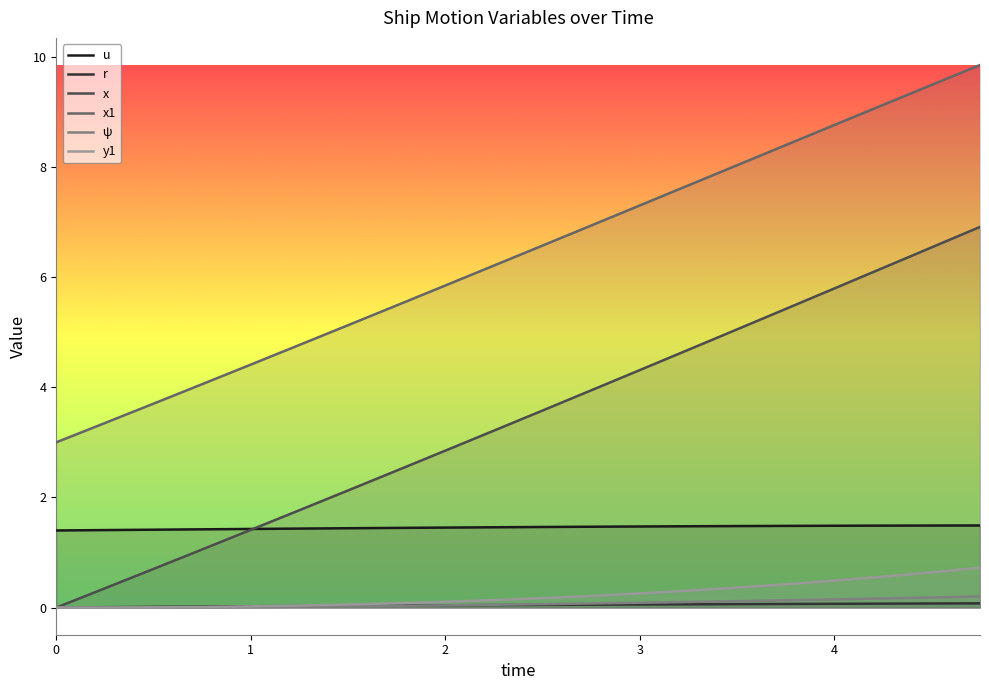

What value does the u series have at 0.75?

1.4